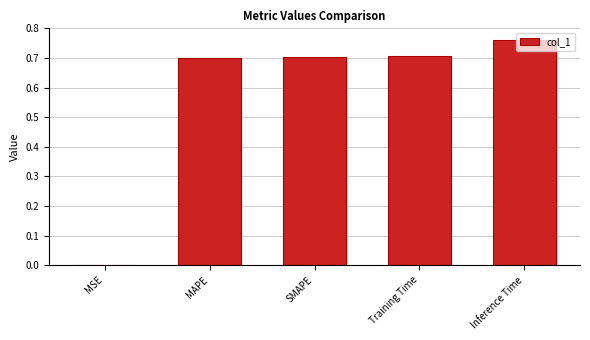

What is the sum of all values?

2.9